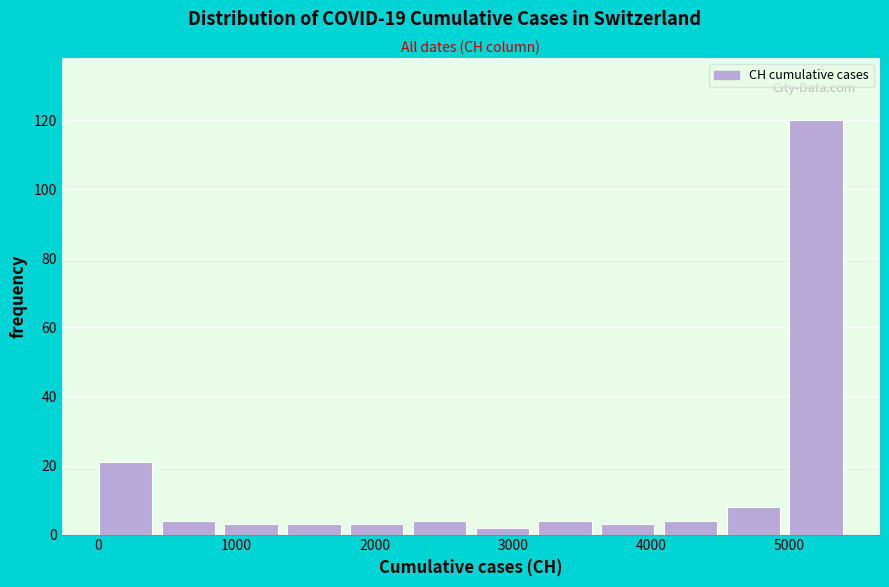

How tall is the bar that spans 5000 to 5500 on the x-axis? Neither the bar edges nor the heights are printed on the chart, so give them approximately, as read against the axes.

120